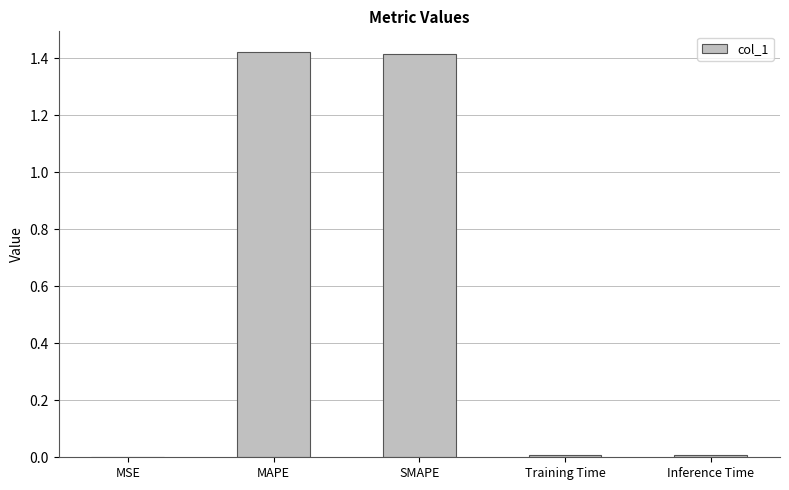

What is the sum of all values?

2.9